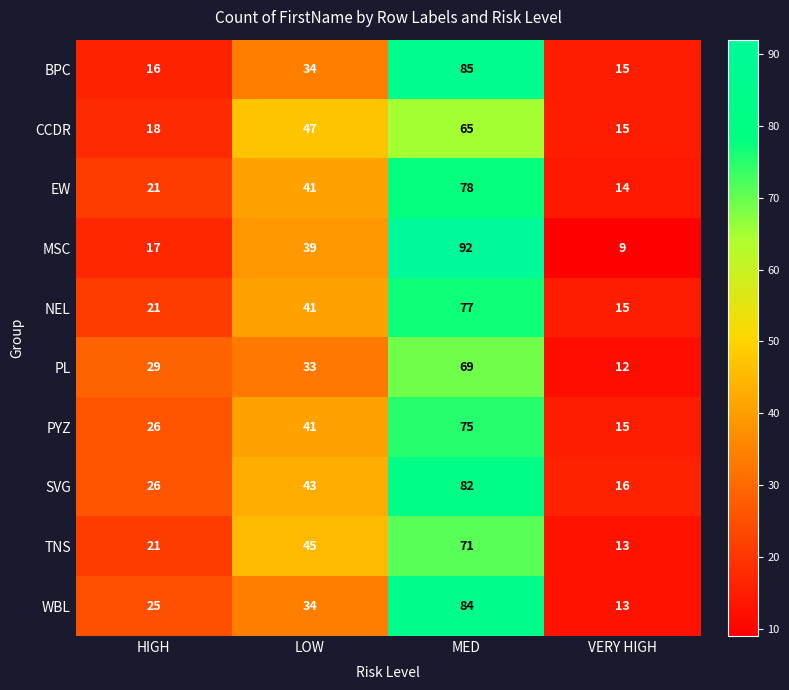

What is the sum of the SVG values at HIGH and LOW?

69